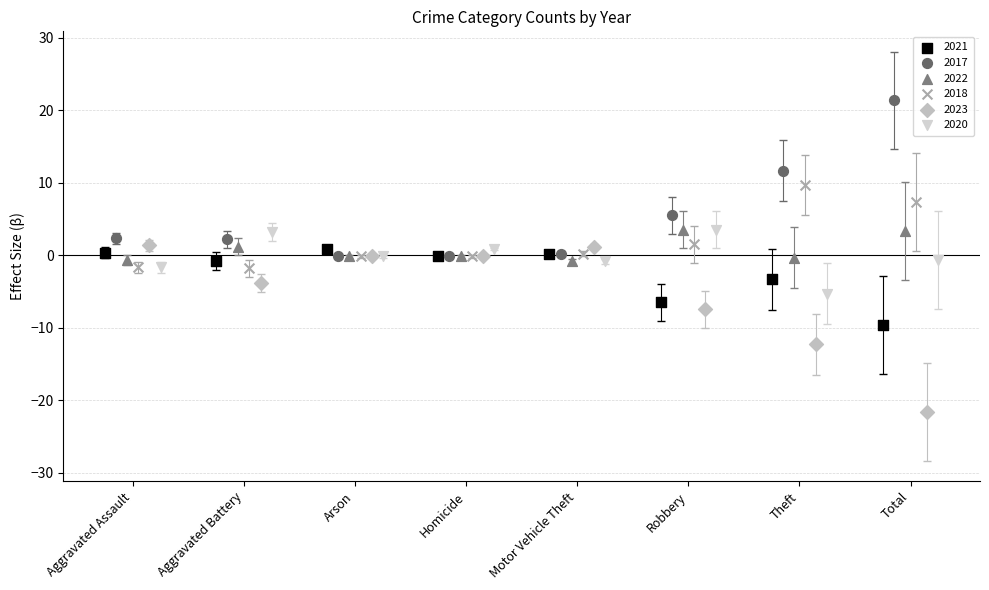

Which series contains the highest Y value?

2017